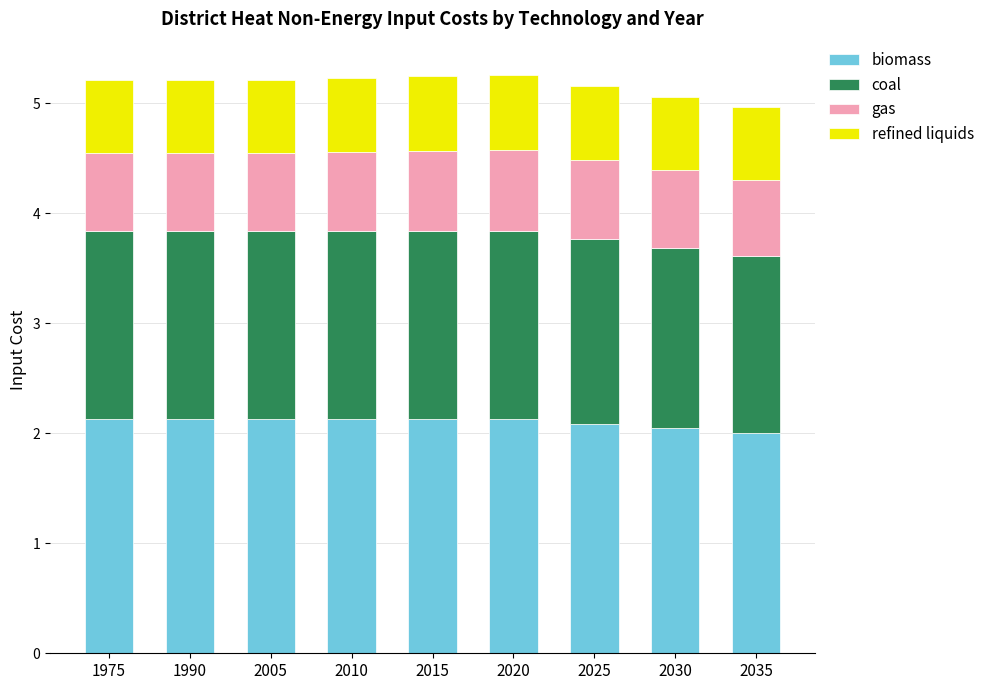

What is the maximum value for biomass?

2.1